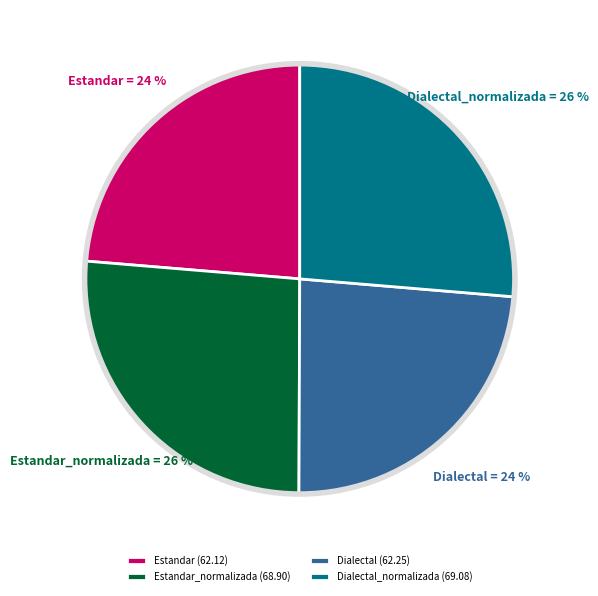

The Estandar_normalizada slice represents 36% of the pie. True or false?

False